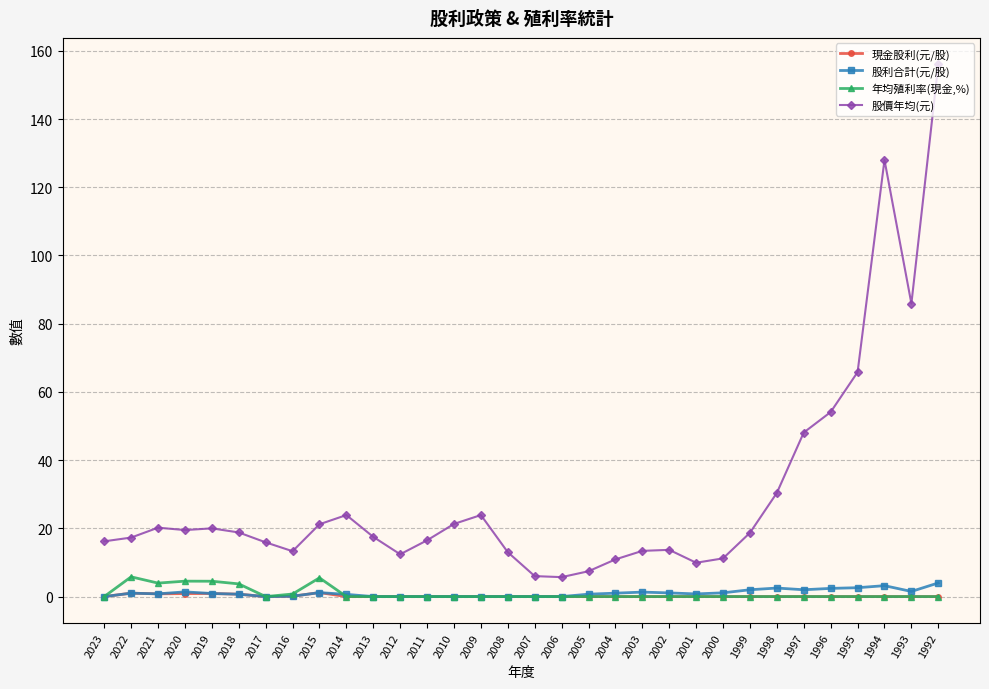

What is the highest value of the 股價年均(元) series?

156.0